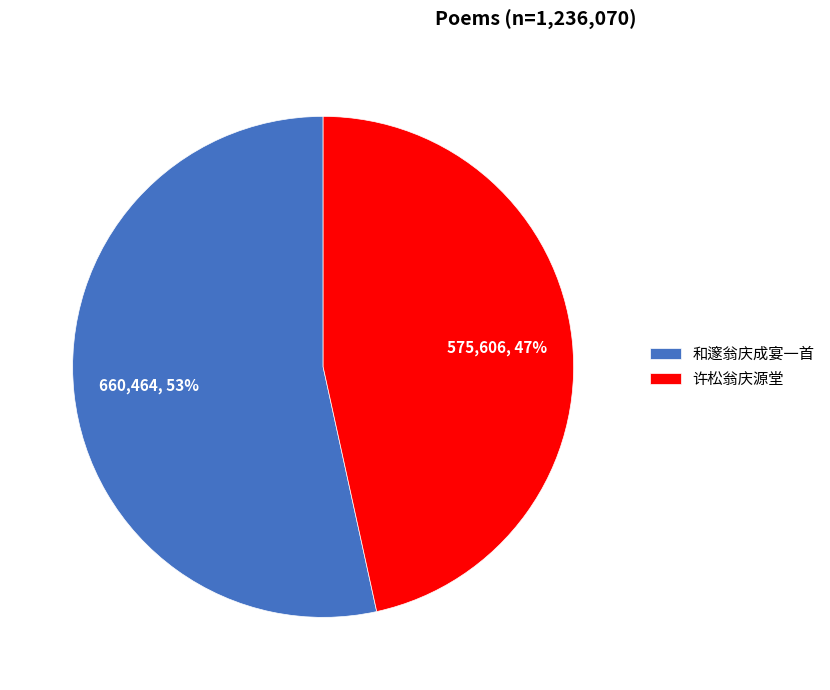

Do 许松翁庆源堂 and 和邃翁庆成宴一首 together represent more than half of the pie?

Yes